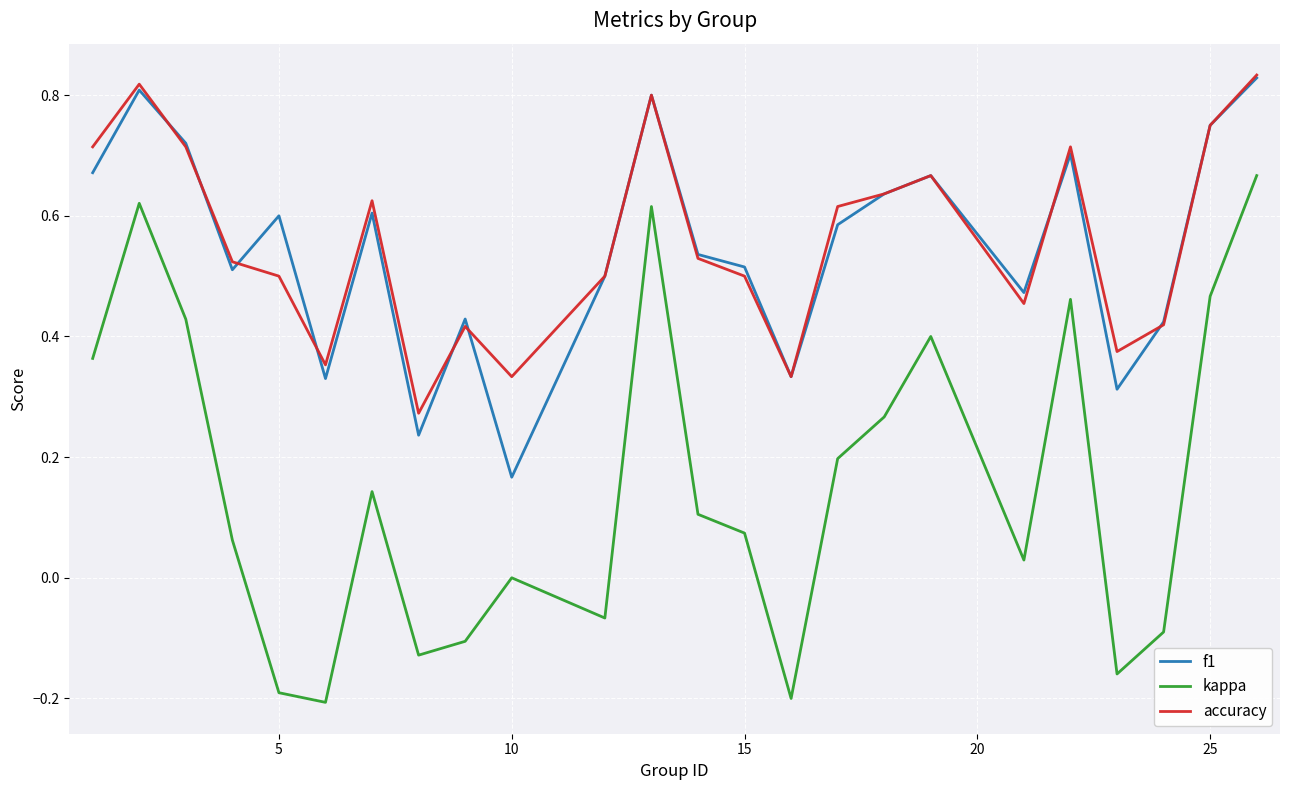

What are all the series names shown in the legend?

f1, kappa, accuracy